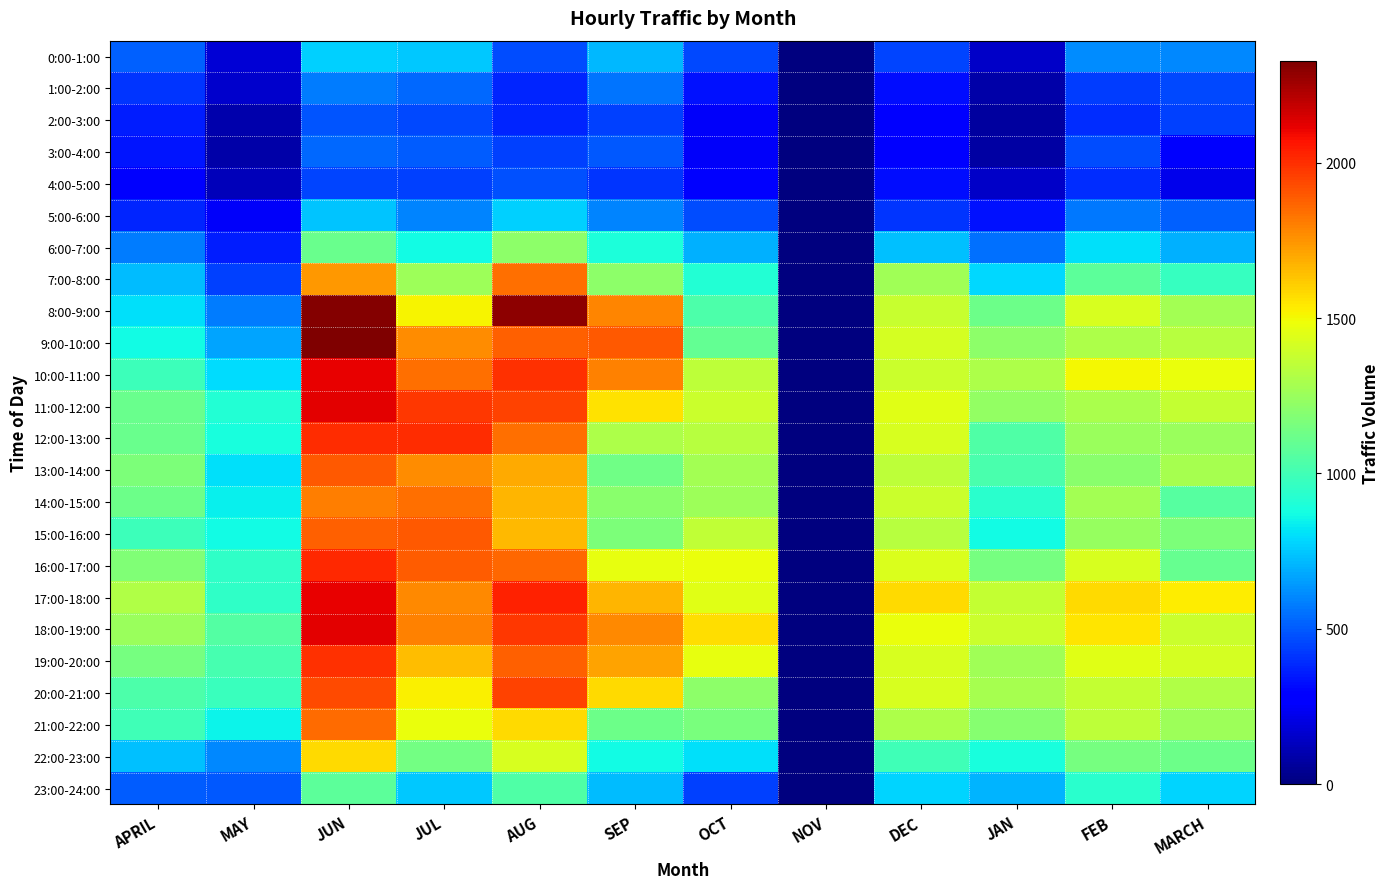

What is the difference between the highest and lowest values at AUG?

1920